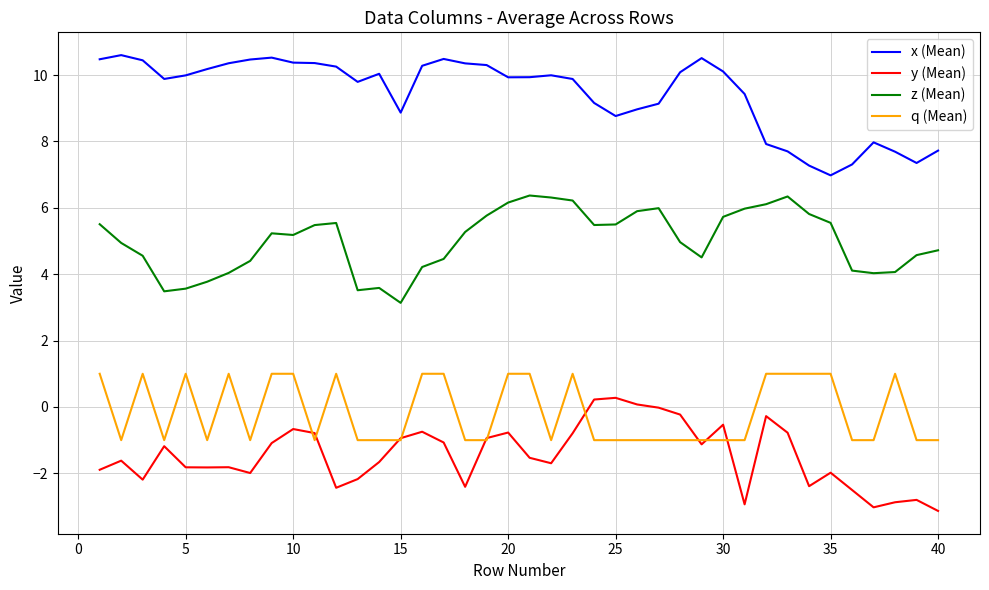

True or false: q (Mean) and x (Mean) cross at least once.

False